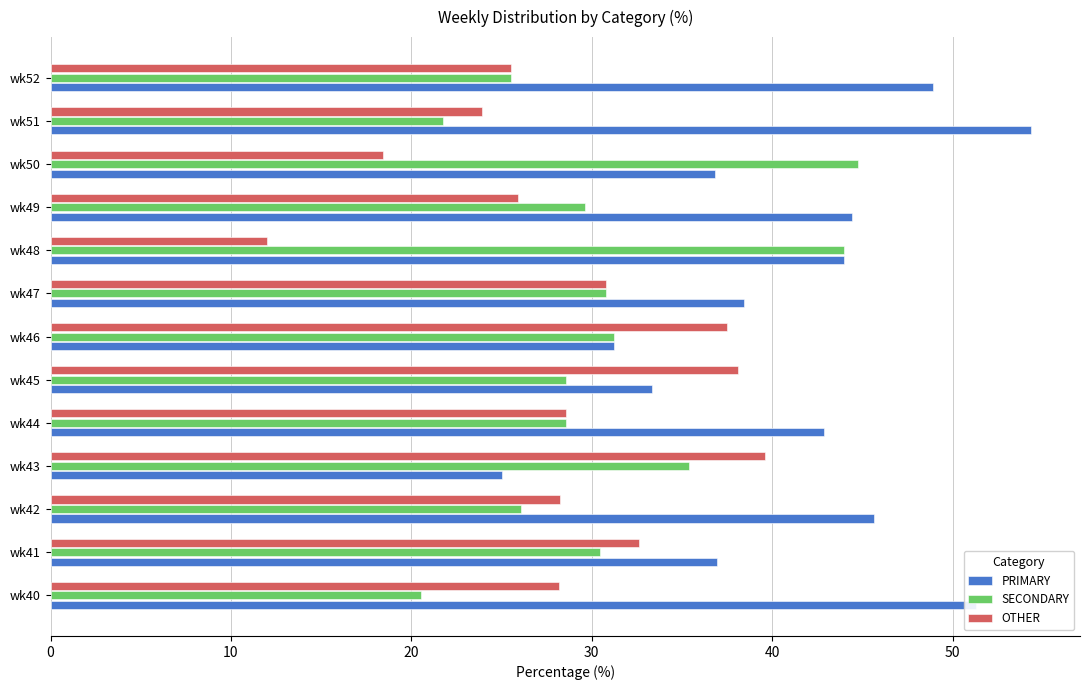

What is the difference between the OTHER values at wk44 and wk41?

4.0